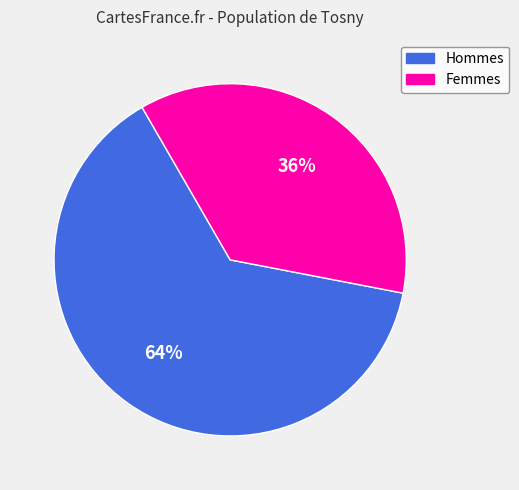

Combined, do Hommes and Femmes account for over 50%?

Yes